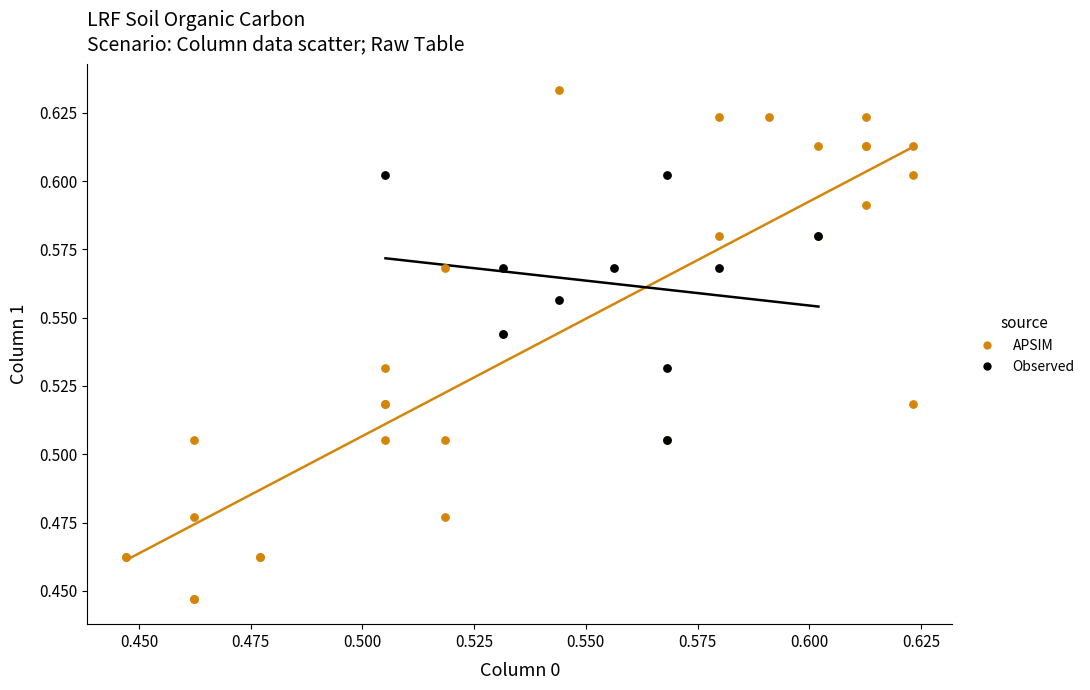

Which series has the largest Y range (max minus min)?

APSIM